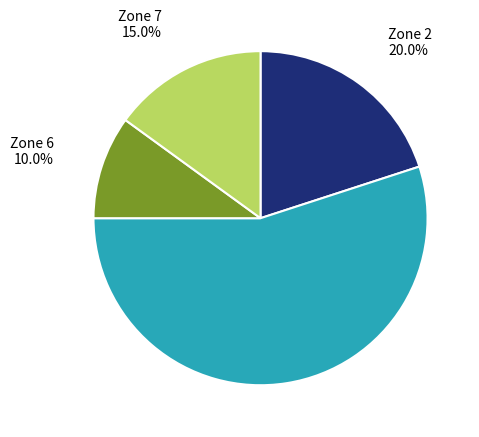

What is the smallest slice in the pie chart?

Zone 6